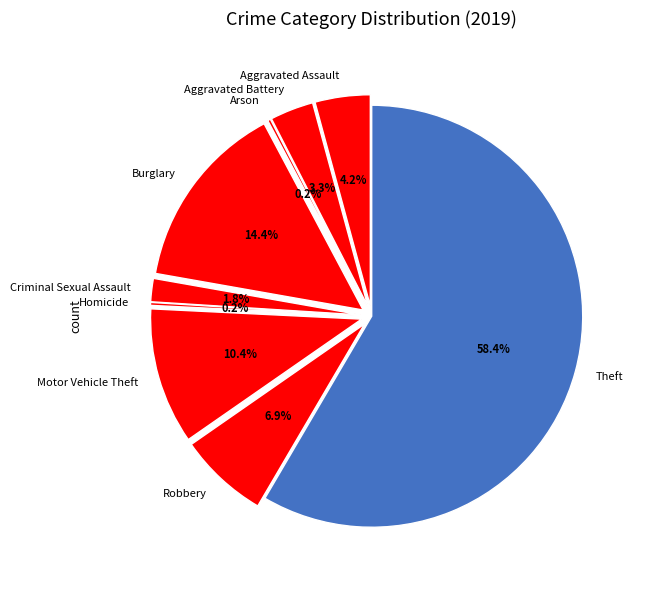

Between Homicide and Aggravated Battery, which is larger?

Aggravated Battery